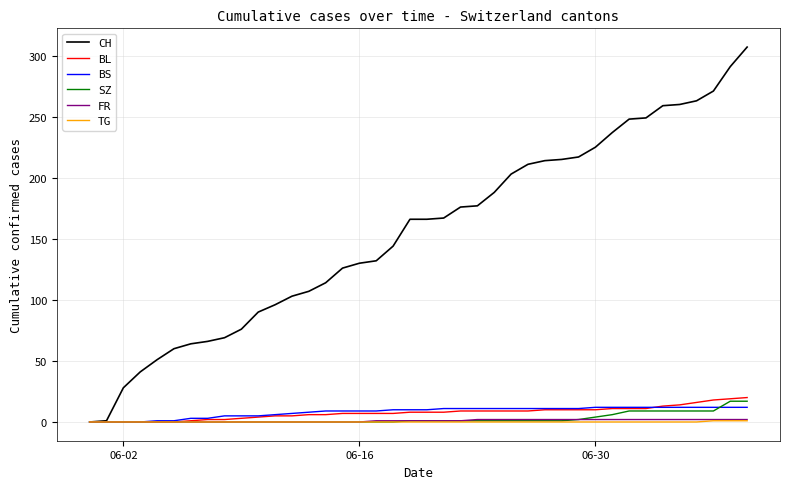

Which series has the largest range (max minus min)?

CH